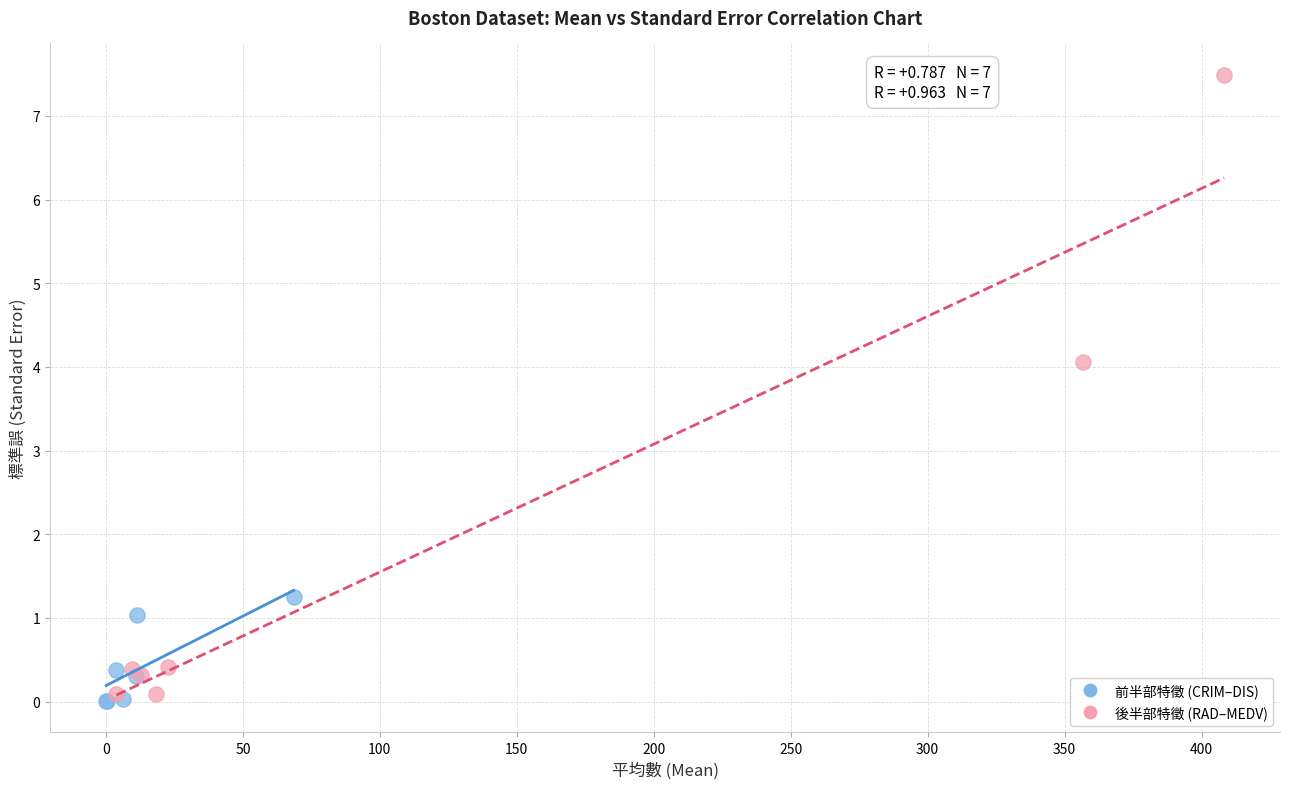

Which series contains the highest Y value?

後半部特徵 (RAD–MEDV)